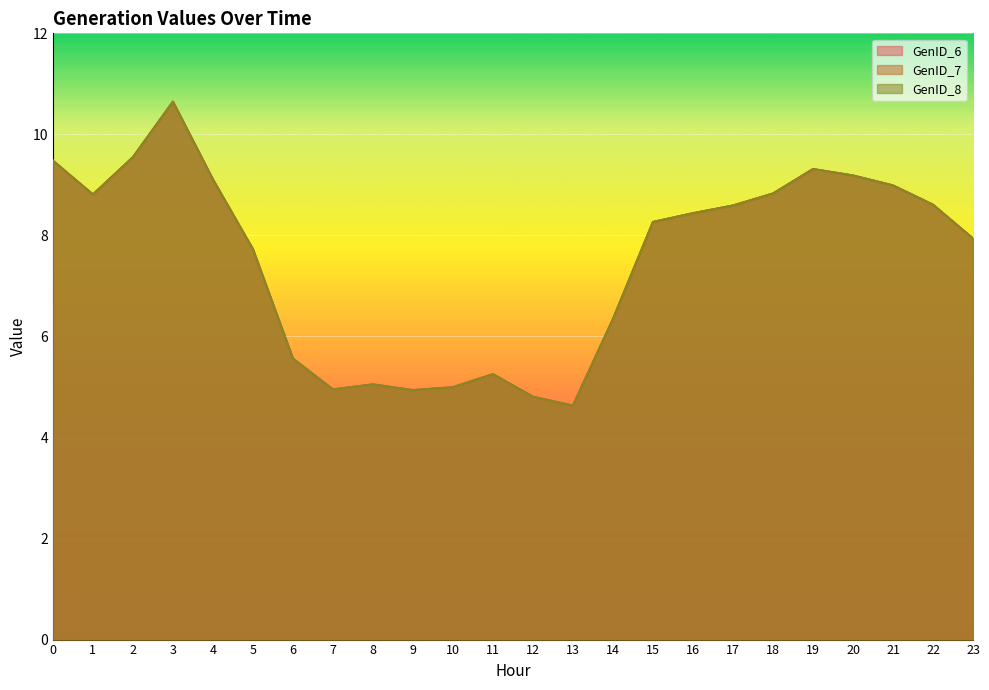

Reading right to left, transcribe all the data shown in this chart.

GenID_6: 23=7.9	22=8.6	21=9.0	20=9.2	19=9.3	18=8.8	17=8.6	16=8.4	15=8.3	14=6.3	13=4.6	12=4.8	11=5.3	10=5.0	9=4.9	8=5.1	7=5.0	6=5.6	5=7.7	4=9.1	3=10.6	2=9.5	1=8.8	0=9.5
GenID_7: 23=7.9	22=8.6	21=9.0	20=9.2	19=9.3	18=8.8	17=8.6	16=8.4	15=8.3	14=6.3	13=4.6	12=4.8	11=5.3	10=5.0	9=4.9	8=5.1	7=5.0	6=5.6	5=7.7	4=9.1	3=10.6	2=9.5	1=8.8	0=9.5
GenID_8: 23=7.9	22=8.6	21=9.0	20=9.2	19=9.3	18=8.8	17=8.6	16=8.4	15=8.3	14=6.3	13=4.6	12=4.8	11=5.3	10=5.0	9=4.9	8=5.1	7=5.0	6=5.6	5=7.7	4=9.1	3=10.6	2=9.5	1=8.8	0=9.5